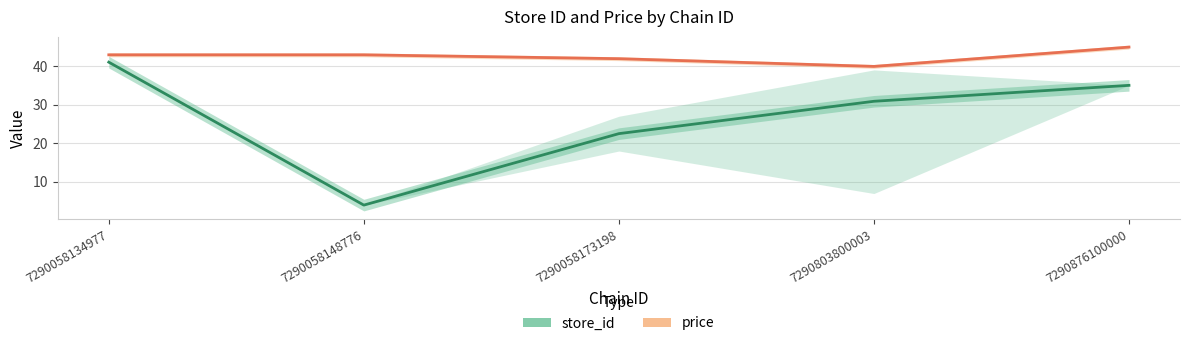

Rank the series by their maximum value, from lowest to highest.

store_id, price